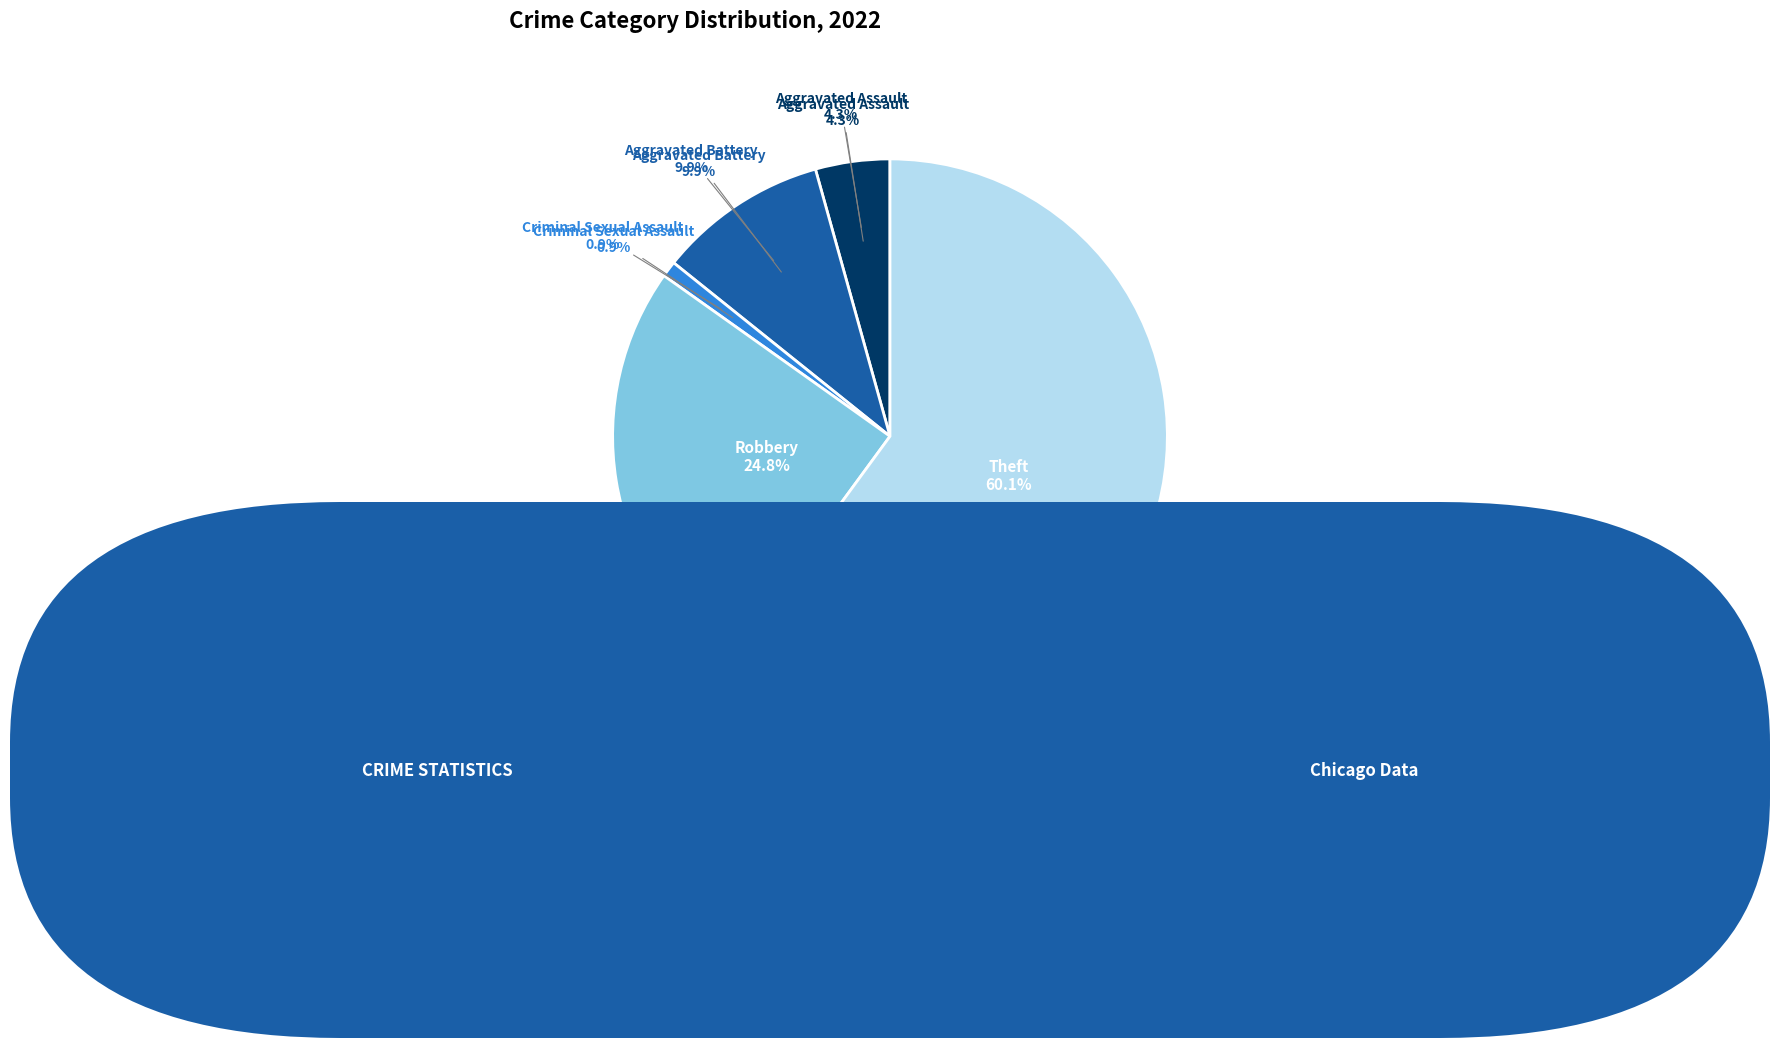

Which category has the biggest portion of the pie?

Theft